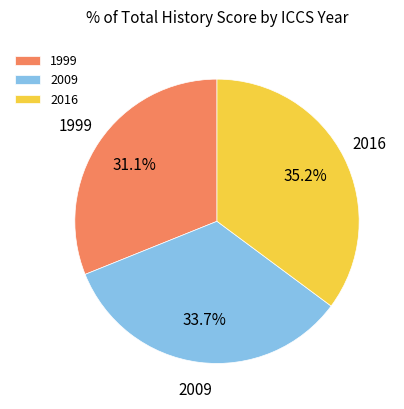

Which slice is the smallest?

1999